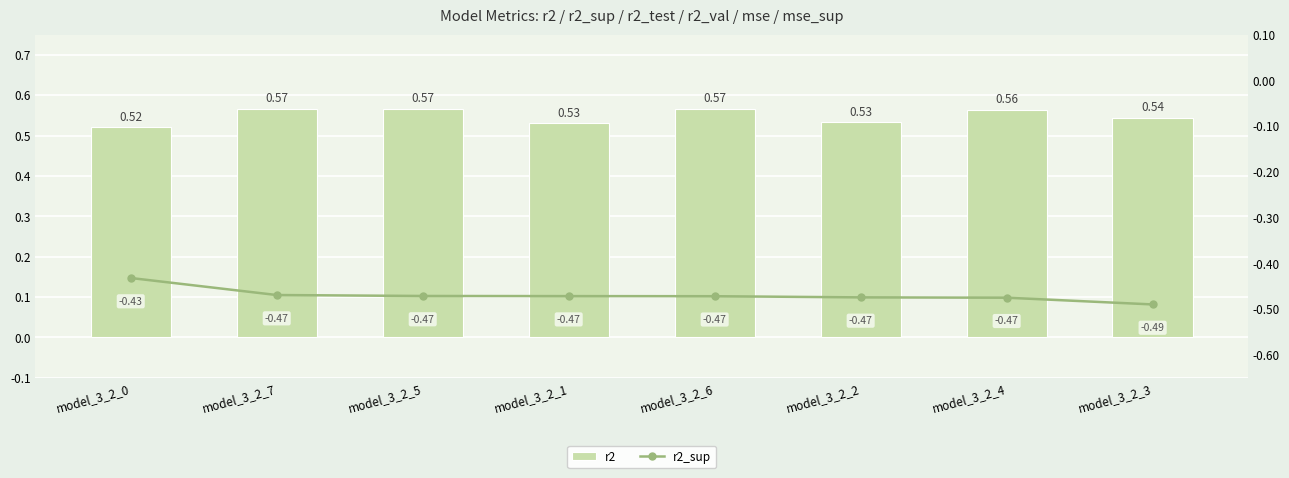

What are all the series names shown in the legend?

r2, r2_sup